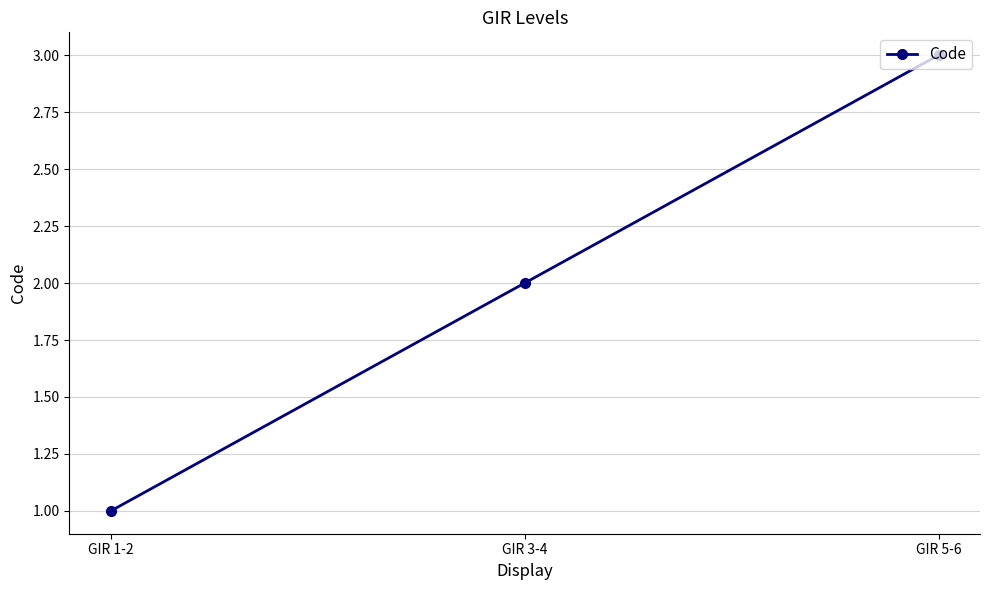

At which category does the chart reach its peak across all series?

GIR 5-6